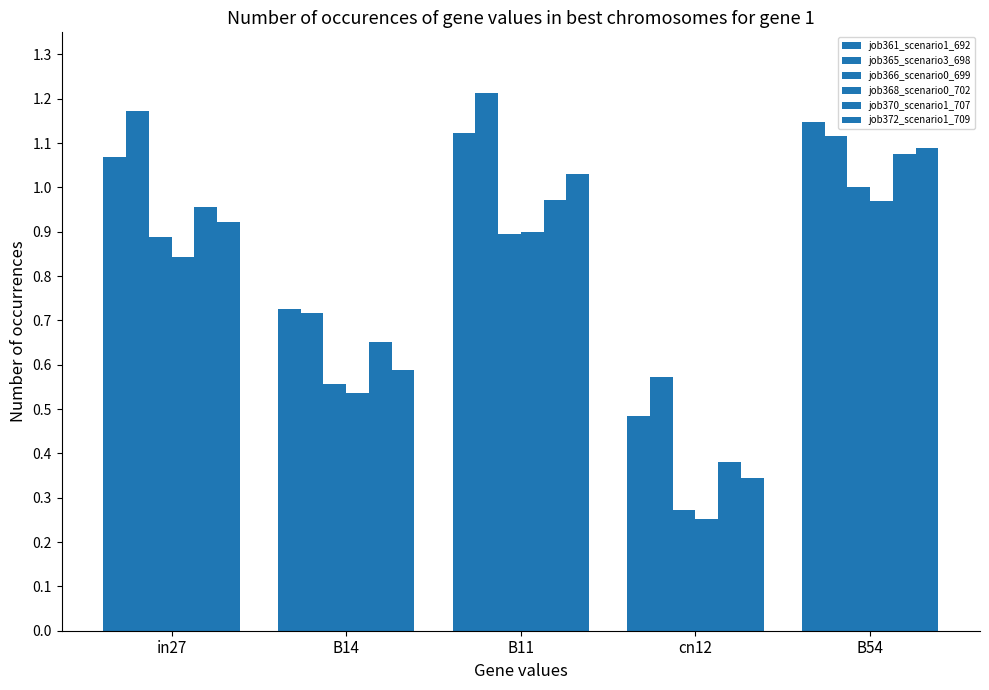

Does the chart contain any negative values?

No